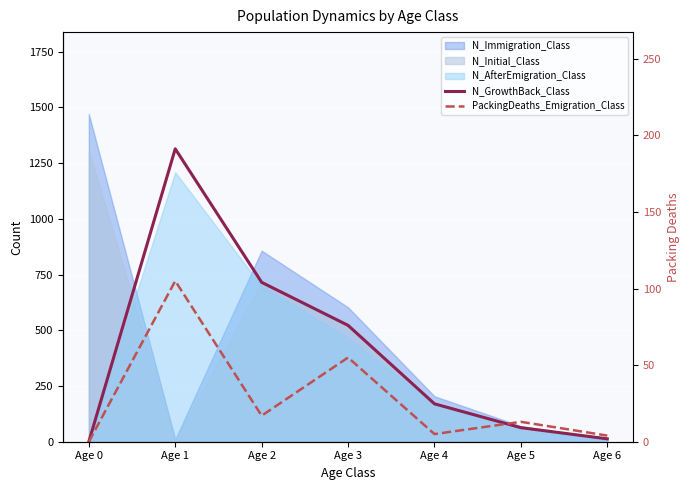

What is the value of the N_GrowthBack_Class point at the 7th from the left?

13